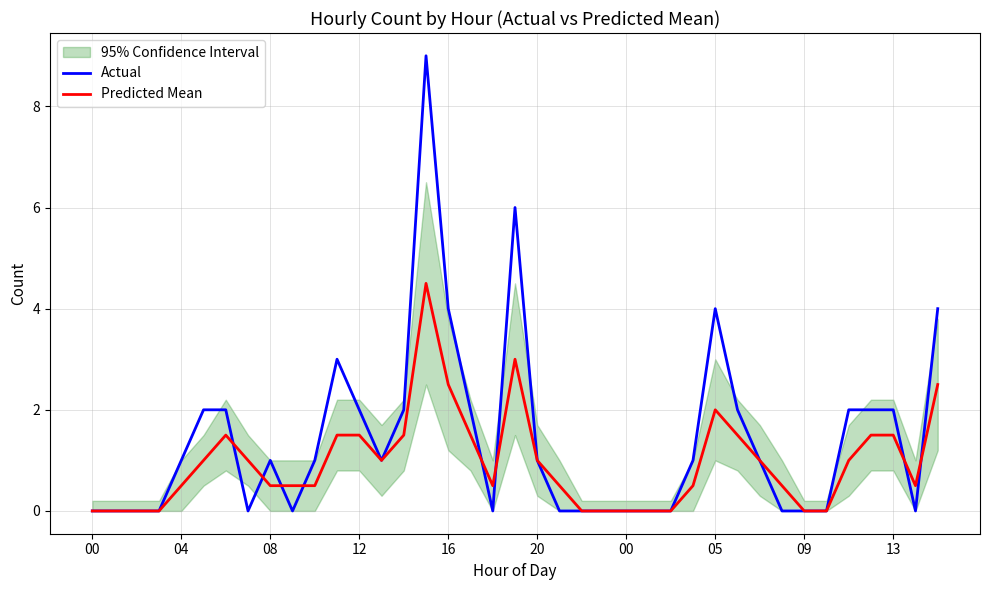

Reading left to right, list all the values displayed in this chart.

Actual: 0.0	0.0	0.0	0.0	1.0	2.0	2.0	0.0	1.0	0.0	1.0	3.0	2.0	1.0	2.0	9.0	4.0	2.0	0.0	6.0	1.0	0.0	0.0	0.0	0.0	0.0	0.0	1.0	4.0	2.0	1.0	0.0	0.0	0.0	2.0	2.0	2.0	0.0	4.0
Predicted Mean: 0.0	0.0	0.0	0.0	0.5	1.0	1.5	1.0	0.5	0.5	0.5	1.5	1.5	1.0	1.5	4.5	2.5	1.5	0.5	3.0	1.0	0.5	0.0	0.0	0.0	0.0	0.0	0.5	2.0	1.5	1.0	0.5	0.0	0.0	1.0	1.5	1.5	0.5	2.5